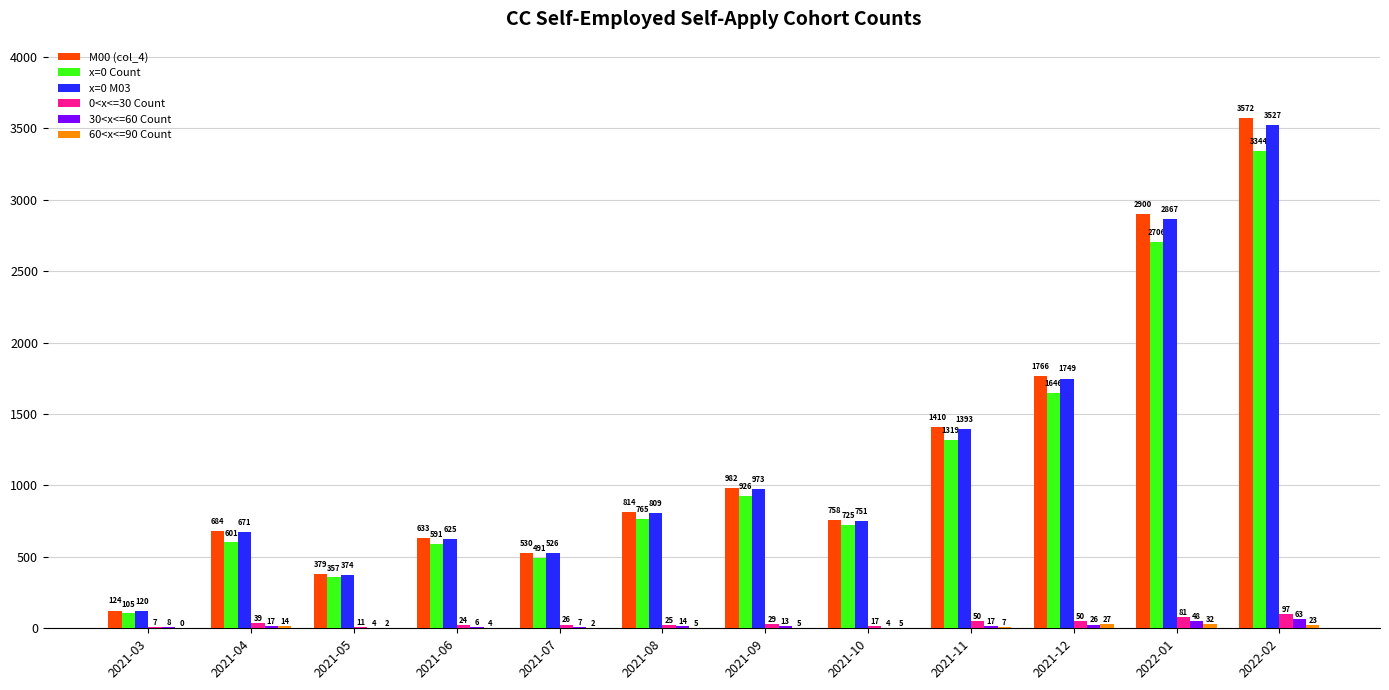

What is the sum of all 0<x<=30 Count values?

456